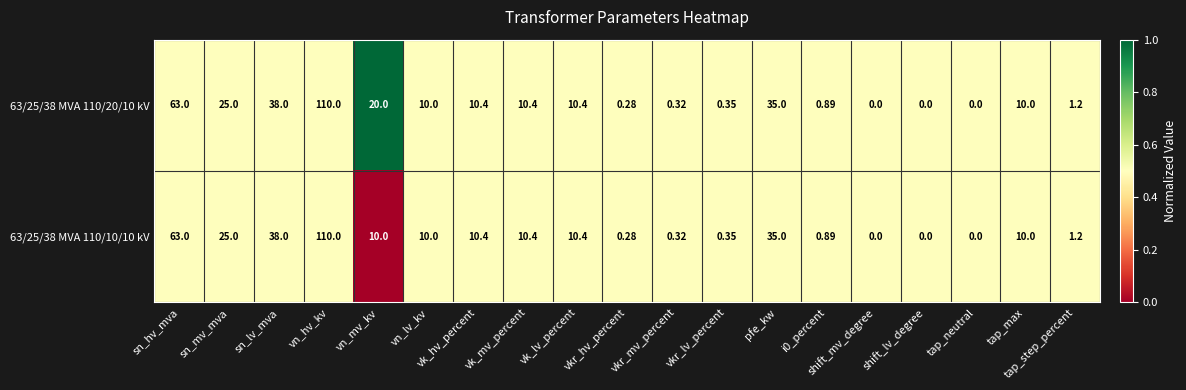

At which label does 63/25/38 MVA 110/10/10 kV reach its peak?

vn_hv_kv